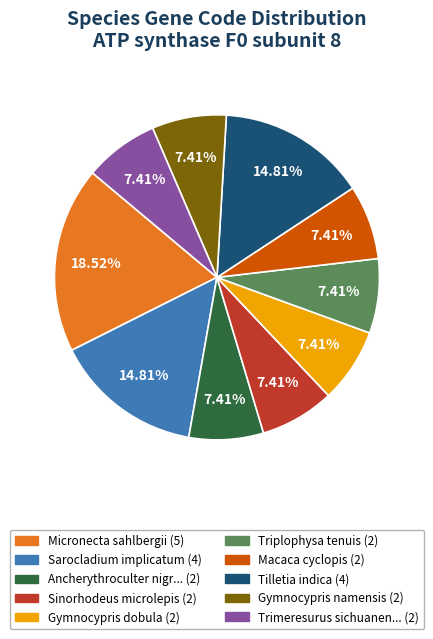

Does any single category account for the majority?

No